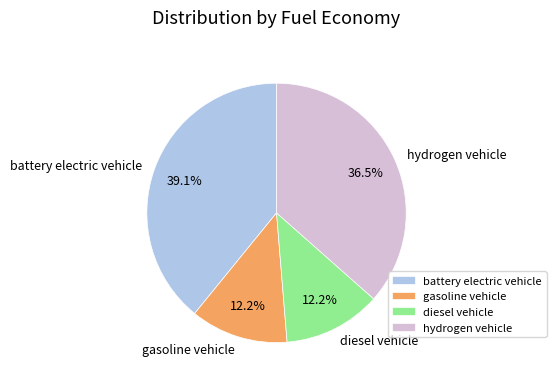

Does any single category account for the majority?

No